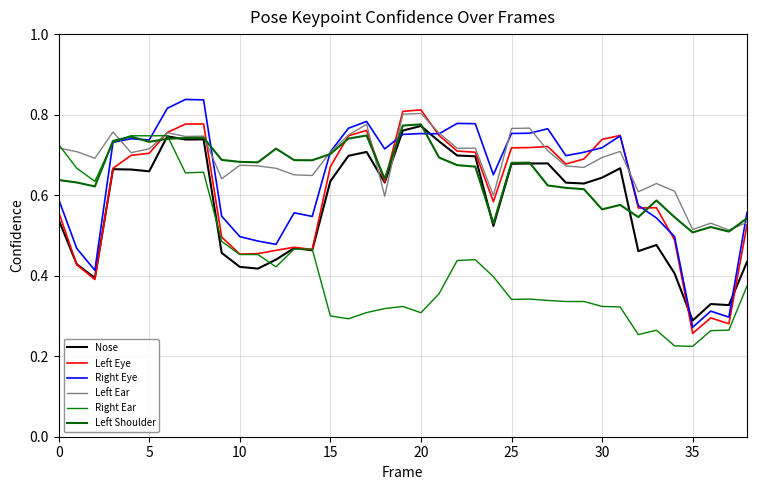

What is the minimum value shown in the chart?

0.2